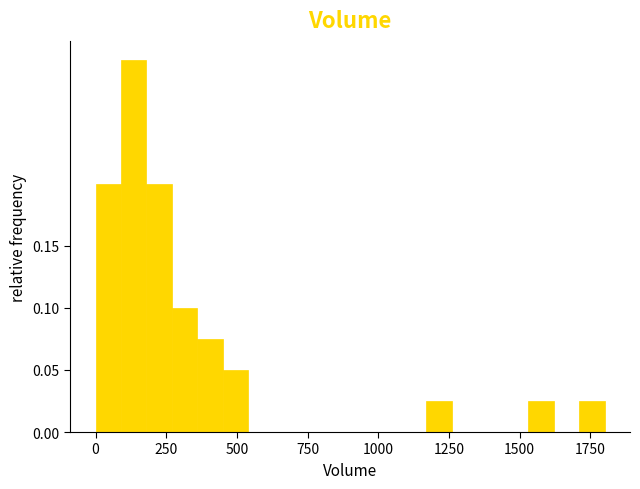

Read against the x-axis, roughly where is the centre of the tallest bar?

150